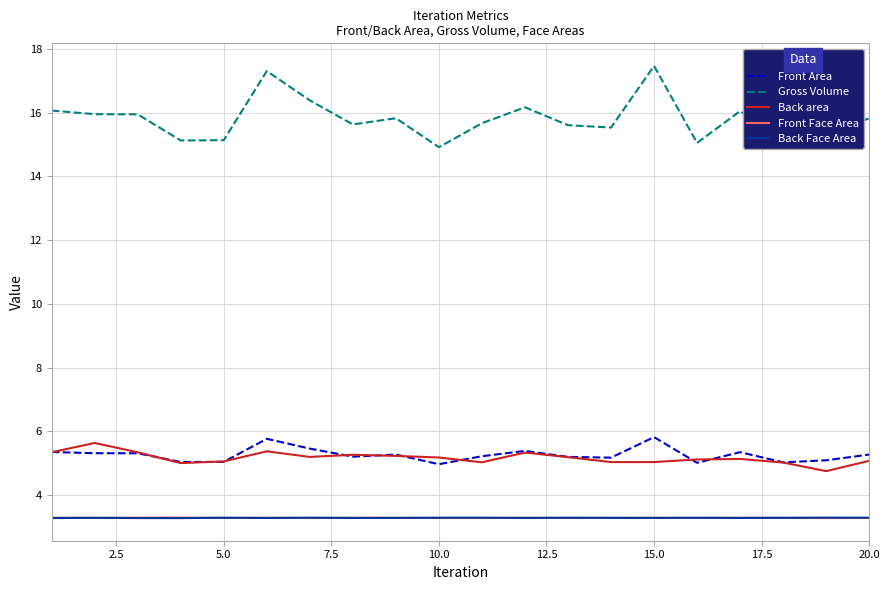

What is the maximum value shown in the chart?

17.5